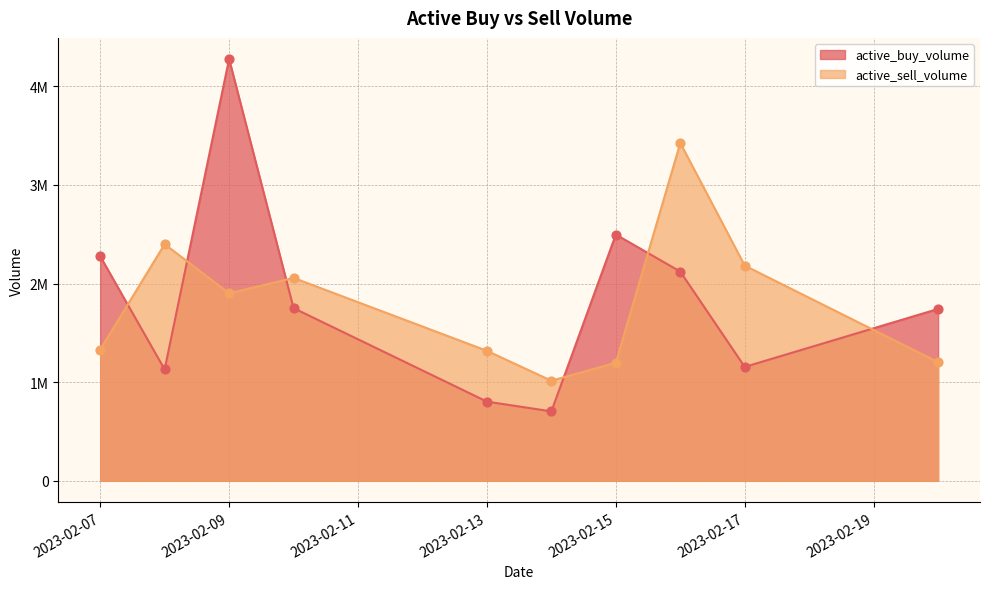

Which series has the widest spread of Y values?

active_buy_volume